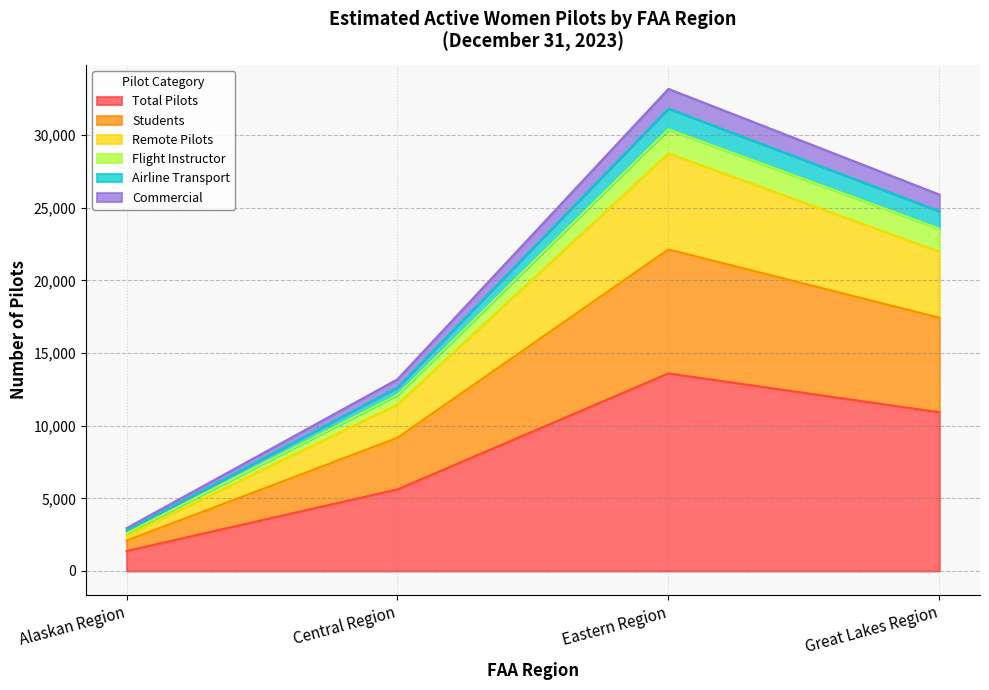

What is the highest value of the Total Pilots series?

13595